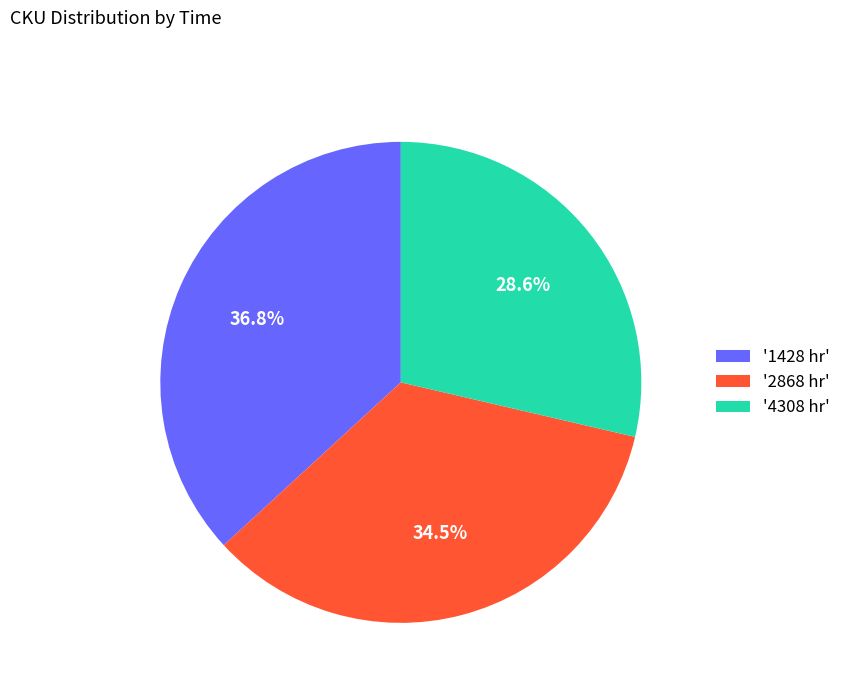

Approximately how many times larger is the value at '2868 hr' compared to '4308 hr'?

1.2